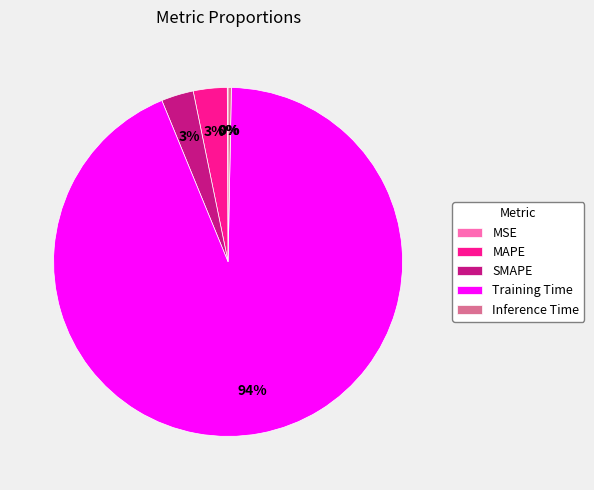

Between Training Time and Inference Time, which is larger?

Training Time